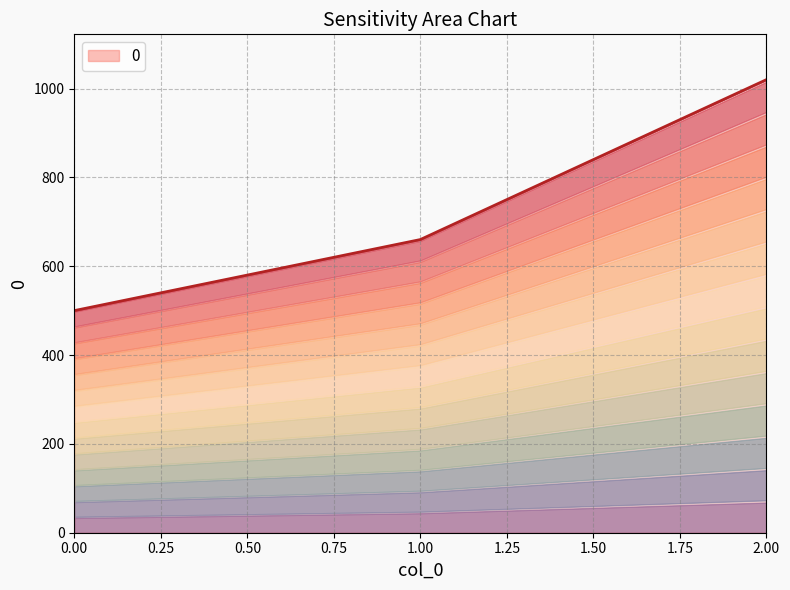

Reading right to left, transcribe all the data shown in this chart.

2=1020	1=660	0=500